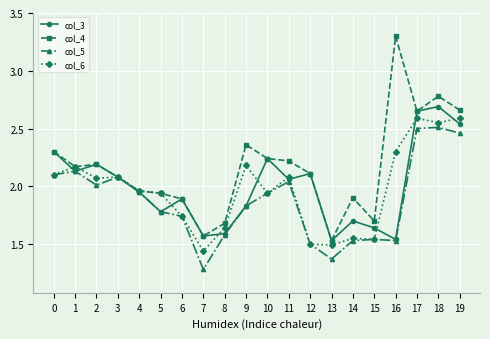

Which series has the widest spread of values?

col_4